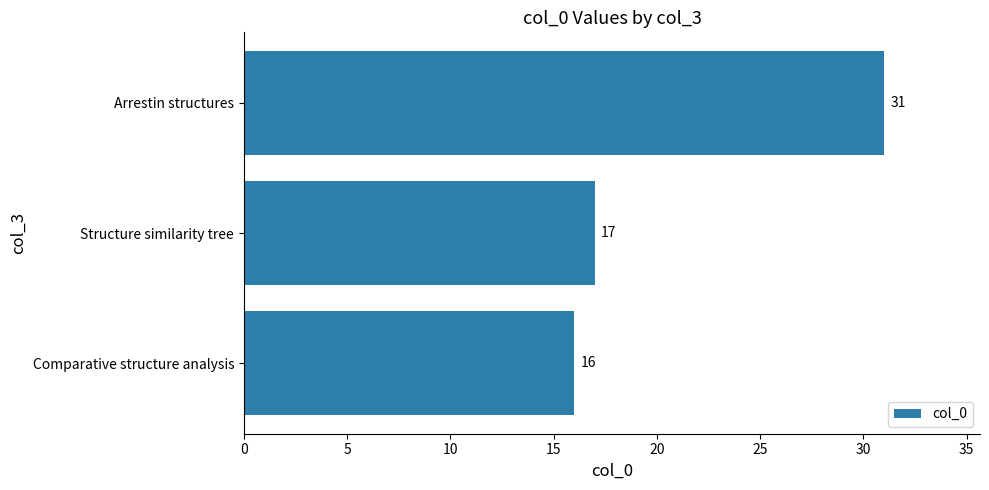

What is the difference between the maximum and minimum values?

15